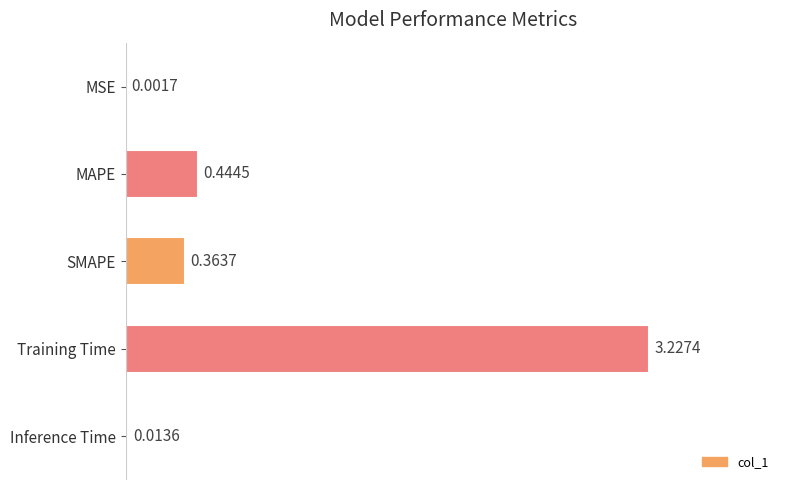

At which label is the value closest to 1?

MAPE